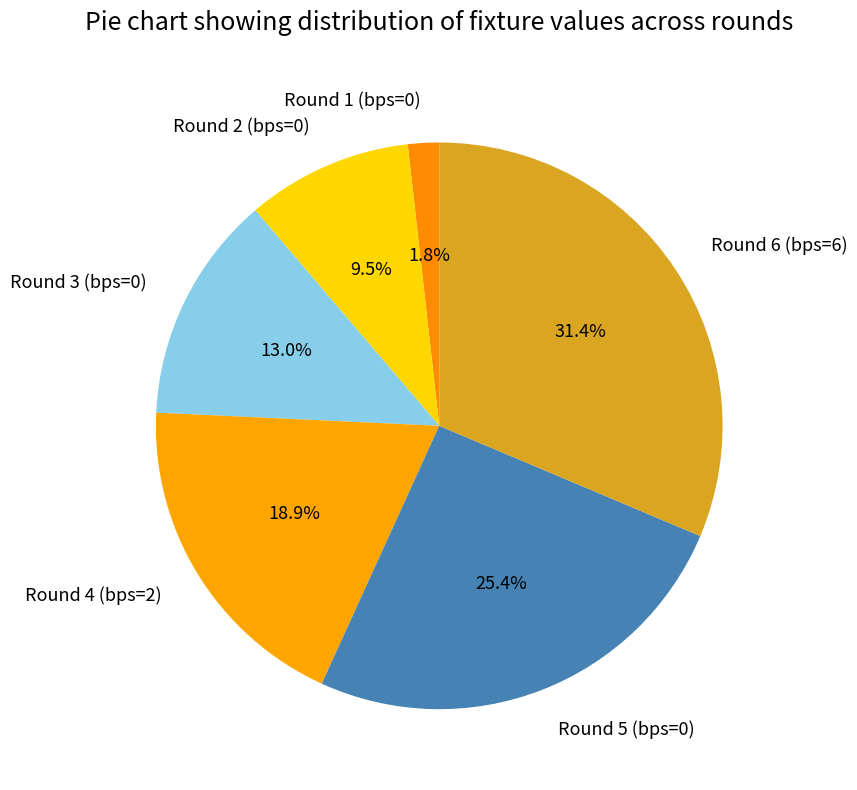

Combined, what portion of the pie is Round 3 (bps=0) and Round 2 (bps=0)?

22.5%